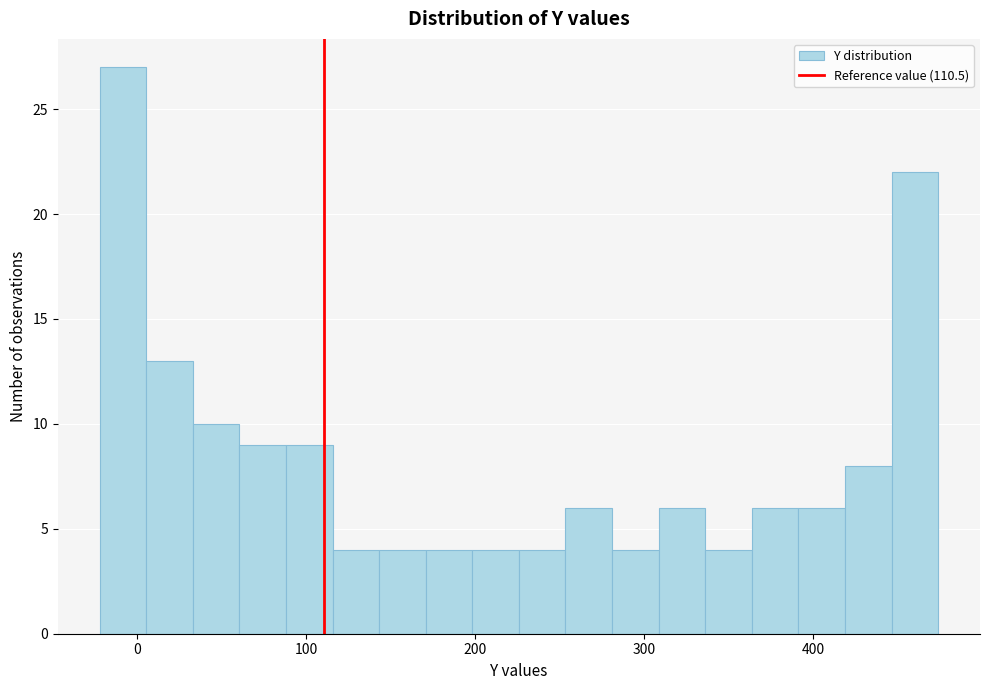

Read against the x-axis, roughly where is the centre of the tallest bar?

-10